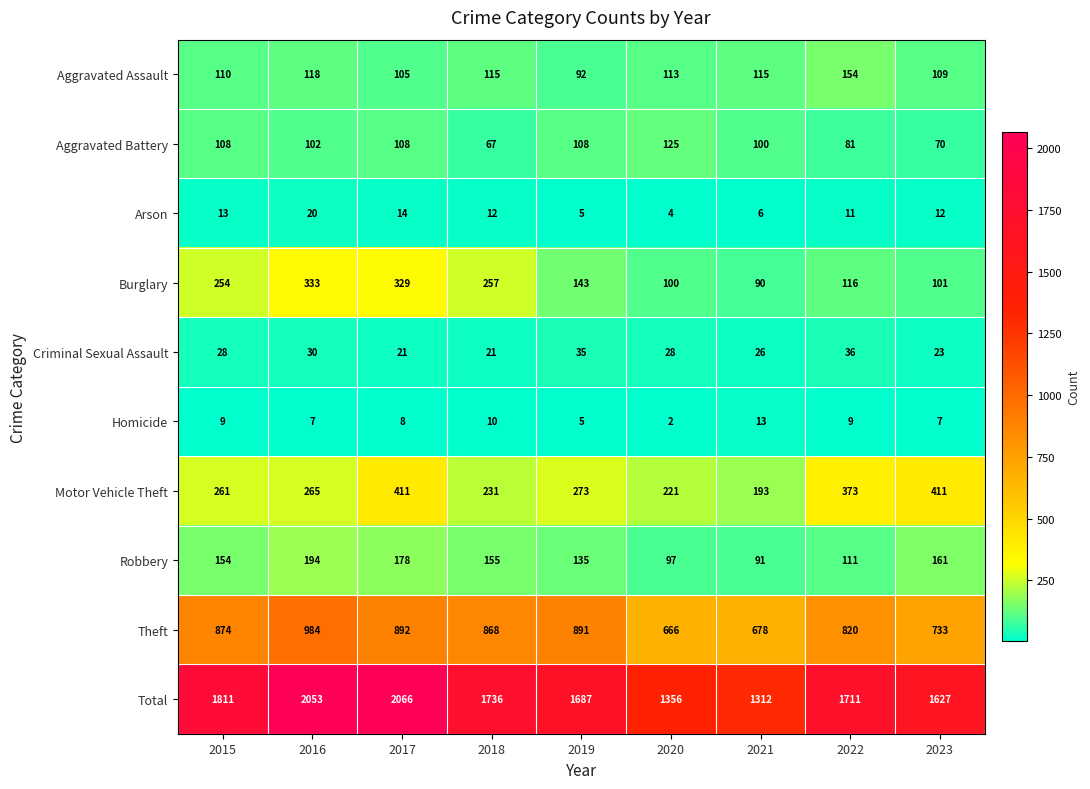

Which series changed the most between 2022 and 2023?

Theft